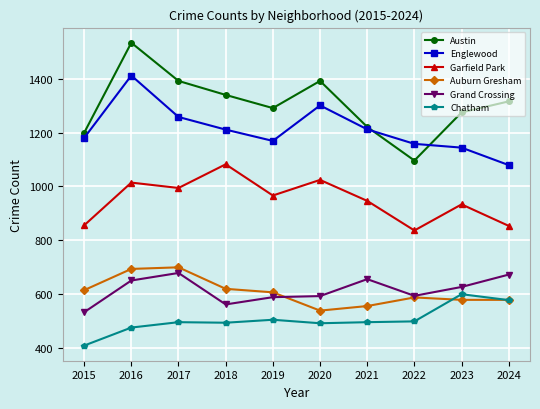

What is the smallest value displayed?

408